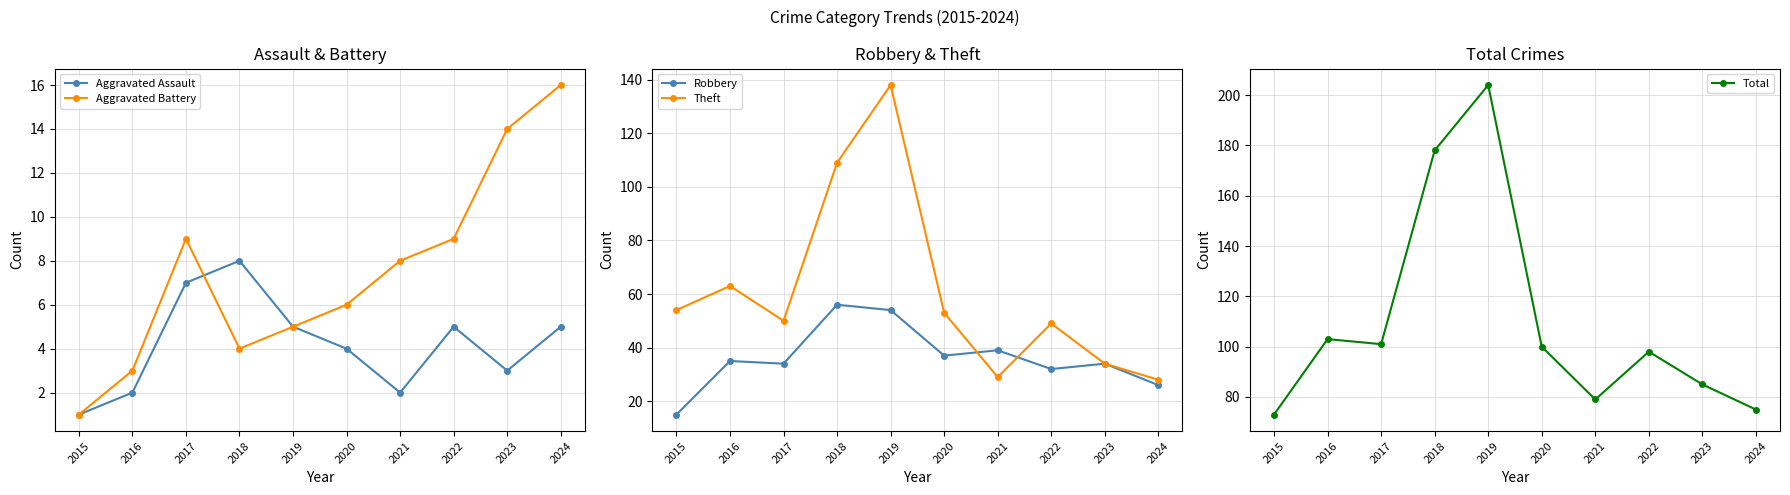

What is the maximum value shown in the chart?

204